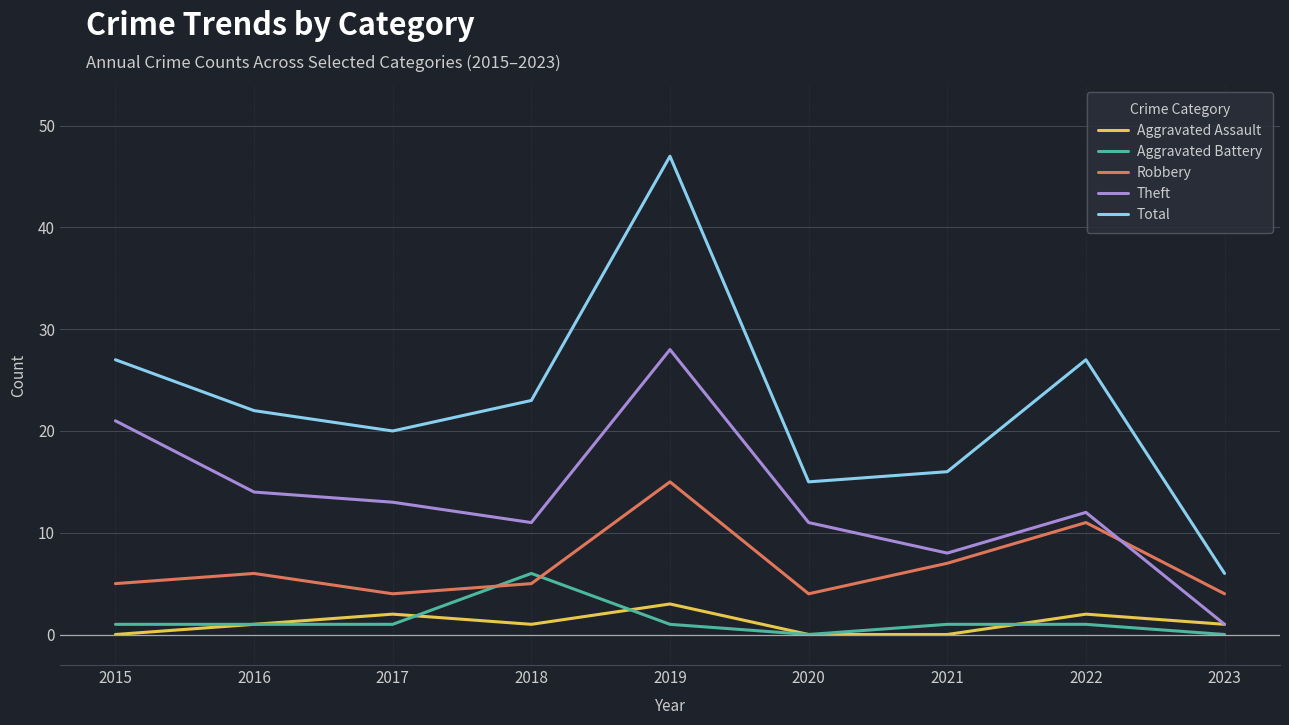

What are all the series names shown in the legend?

Aggravated Assault, Aggravated Battery, Robbery, Theft, Total